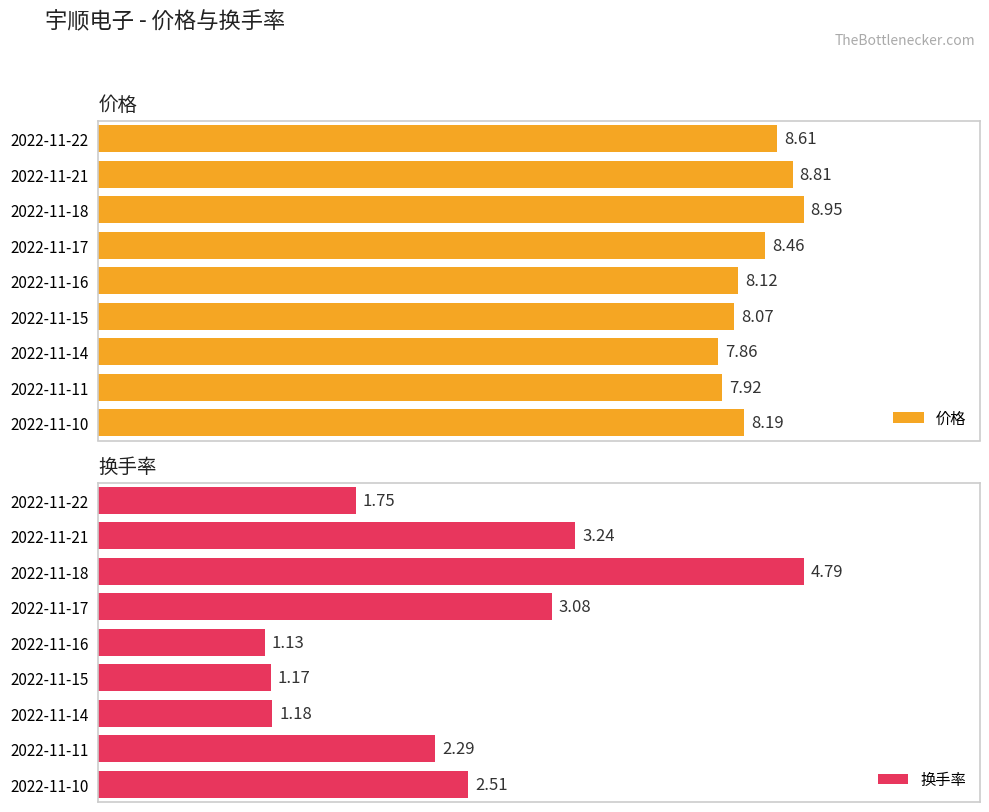

Rank the categories by 价格 value from highest to lowest.

2022-11-18, 2022-11-21, 2022-11-22, 2022-11-17, 2022-11-10, 2022-11-16, 2022-11-15, 2022-11-11, 2022-11-14